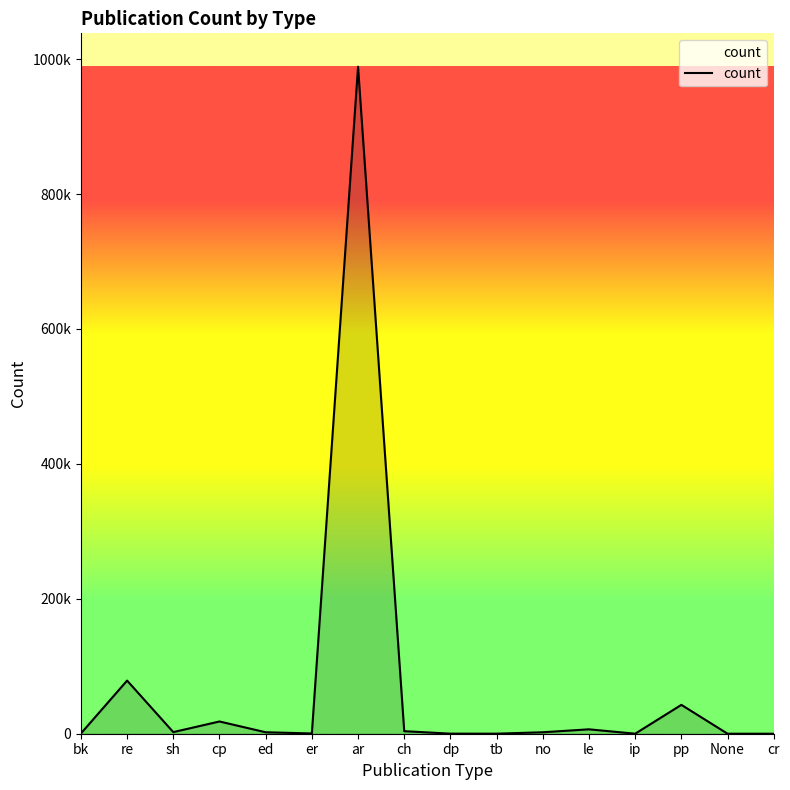

Does the chart display data point markers on the line(s)?

No